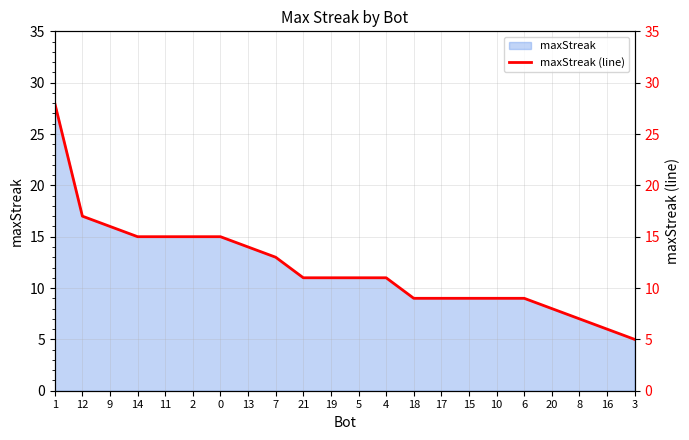

Reading left to right, extract all data points from this chart.

1=28	12=17	9=16	14=15	11=15	2=15	0=15	13=14	7=13	21=11	19=11	5=11	4=11	18=9	17=9	15=9	10=9	6=9	20=8	8=7	16=6	3=5